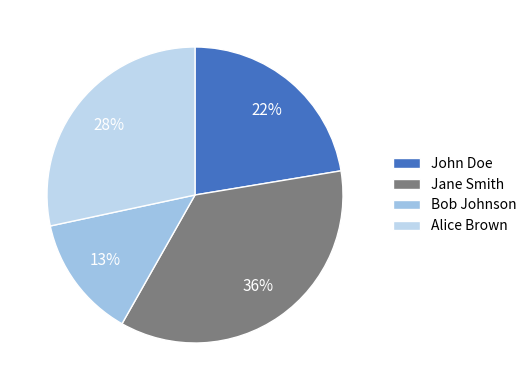

Is it true that John Doe is 15% of the pie?

False